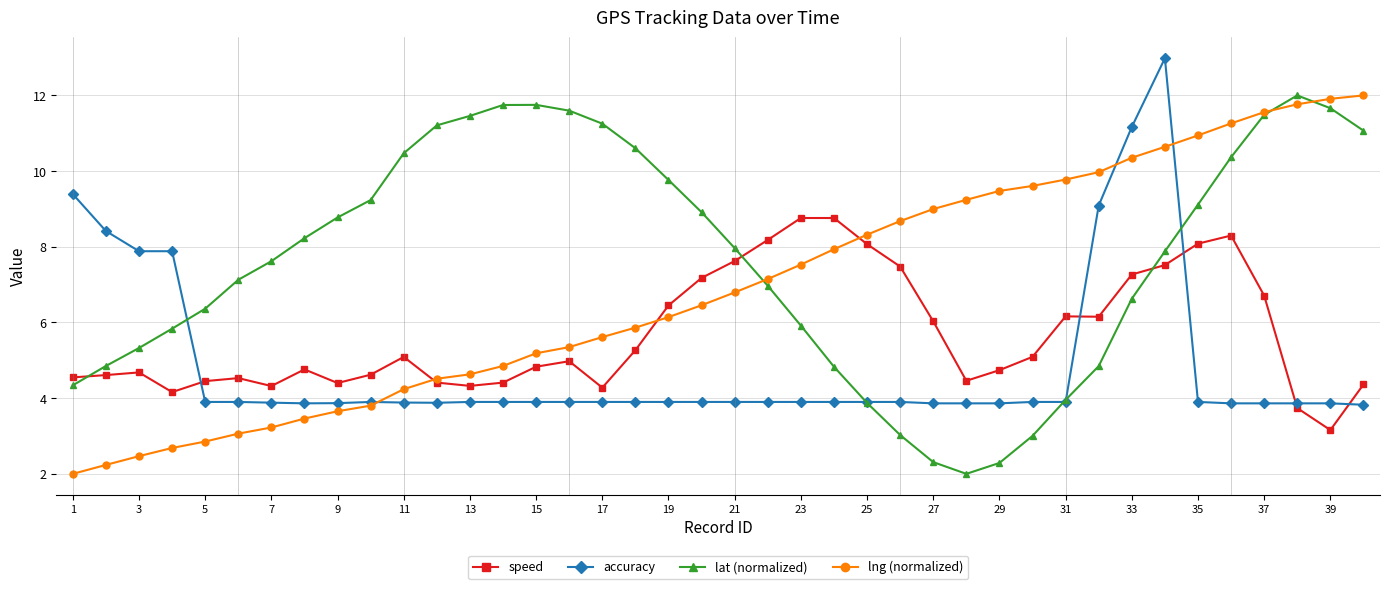

True or false: lat (normalized) has more than 1 points higher than both neighbors.

True